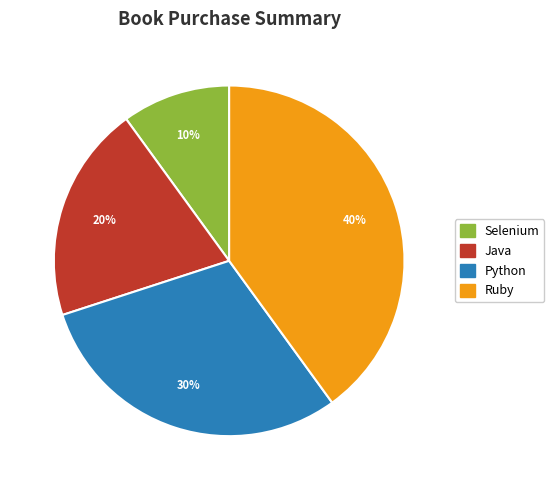

Do Python and Ruby together represent more than half of the pie?

Yes